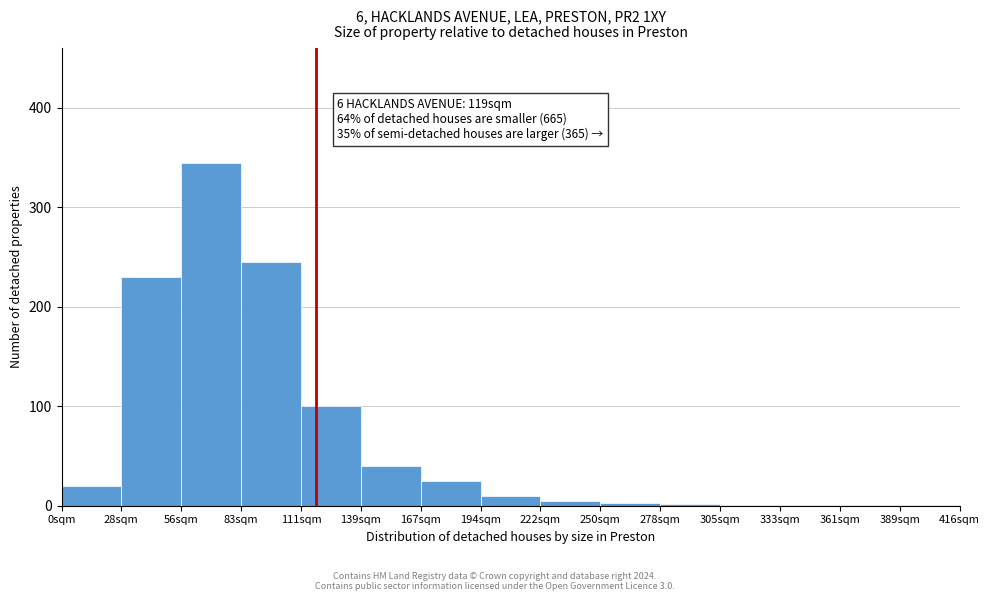

Over which range of the x-axis is the bar tallest?

56 to 84